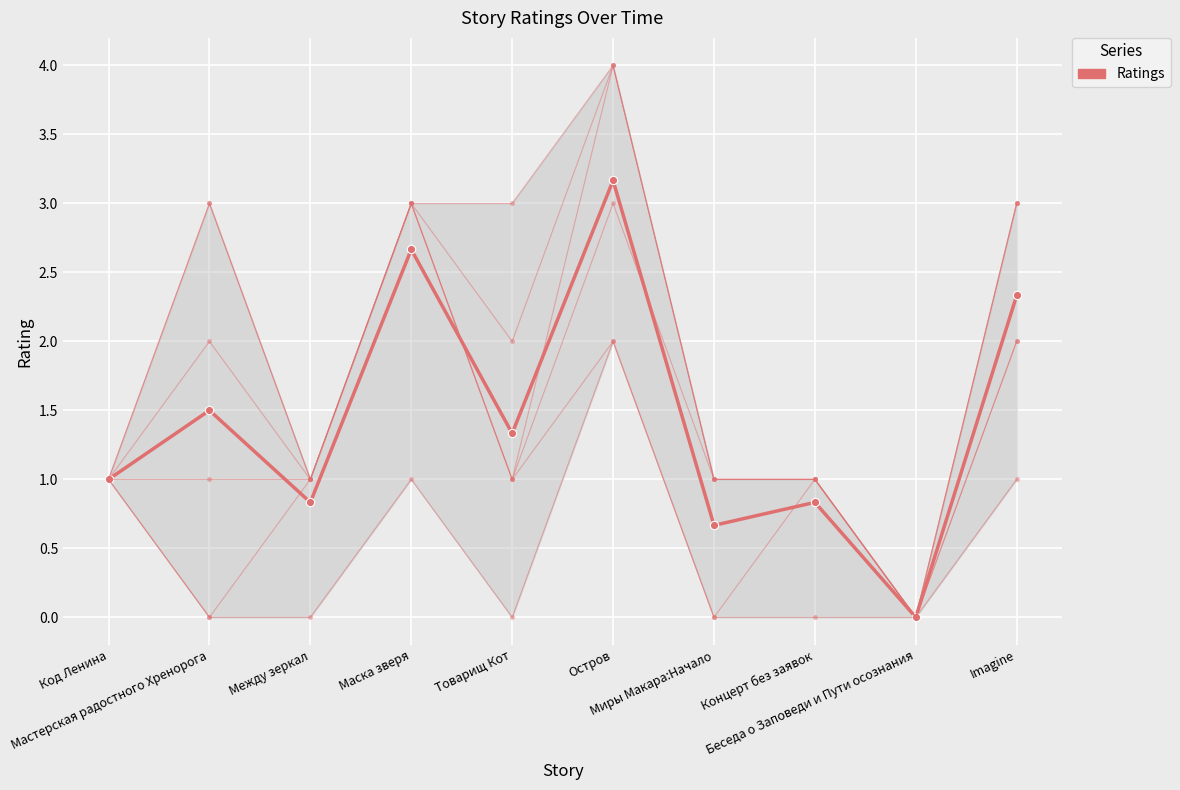

Reading right to left, transcribe all the data shown in this chart.

03.06 10:59: Imagine=1	Беседа о Заповеди и Пути осознания=0	Концерт без заявок=0	Миры Макара:Начало=0	Остров=2	Товарищ Кот=0	Маска зверя=1	Между зеркал=0	Мастерская радостного Хренорога=0	Код Ленина=1
03.06 11:01: Imagine=2	Беседа о Заповеди и Пути осознания=0	Концерт без заявок=1	Миры Макара:Начало=0	Остров=2	Товарищ Кот=1	Маска зверя=3	Между зеркал=1	Мастерская радостного Хренорога=0	Код Ленина=1
03.06 11:02: Imagine=2	Беседа о Заповеди и Пути осознания=0	Концерт без заявок=1	Миры Макара:Начало=1	Остров=3	Товарищ Кот=1	Маска зверя=3	Между зеркал=1	Мастерская радостного Хренорога=1	Код Ленина=1
03.06 12:10: Imagine=3	Беседа о Заповеди и Пути осознания=0	Концерт без заявок=1	Миры Макара:Начало=1	Остров=4	Товарищ Кот=1	Маска зверя=3	Между зеркал=1	Мастерская радостного Хренорога=2	Код Ленина=1
03.06 19:50: Imagine=3	Беседа о Заповеди и Пути осознания=0	Концерт без заявок=1	Миры Макара:Начало=1	Остров=4	Товарищ Кот=2	Маска зверя=3	Между зеркал=1	Мастерская радостного Хренорога=3	Код Ленина=1
04.06 22:20: Imagine=3	Беседа о Заповеди и Пути осознания=0	Концерт без заявок=1	Миры Макара:Начало=1	Остров=4	Товарищ Кот=3	Маска зверя=3	Между зеркал=1	Мастерская радостного Хренорога=3	Код Ленина=1